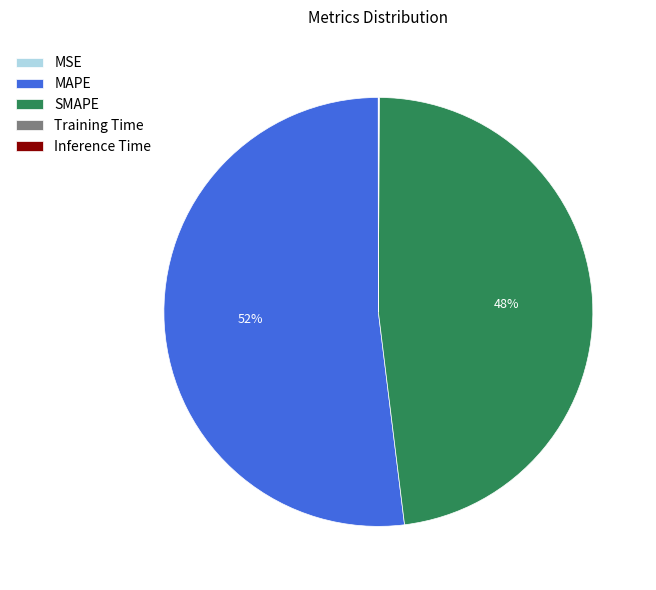

Is the sum of SMAPE and MAPE greater than half?

Yes